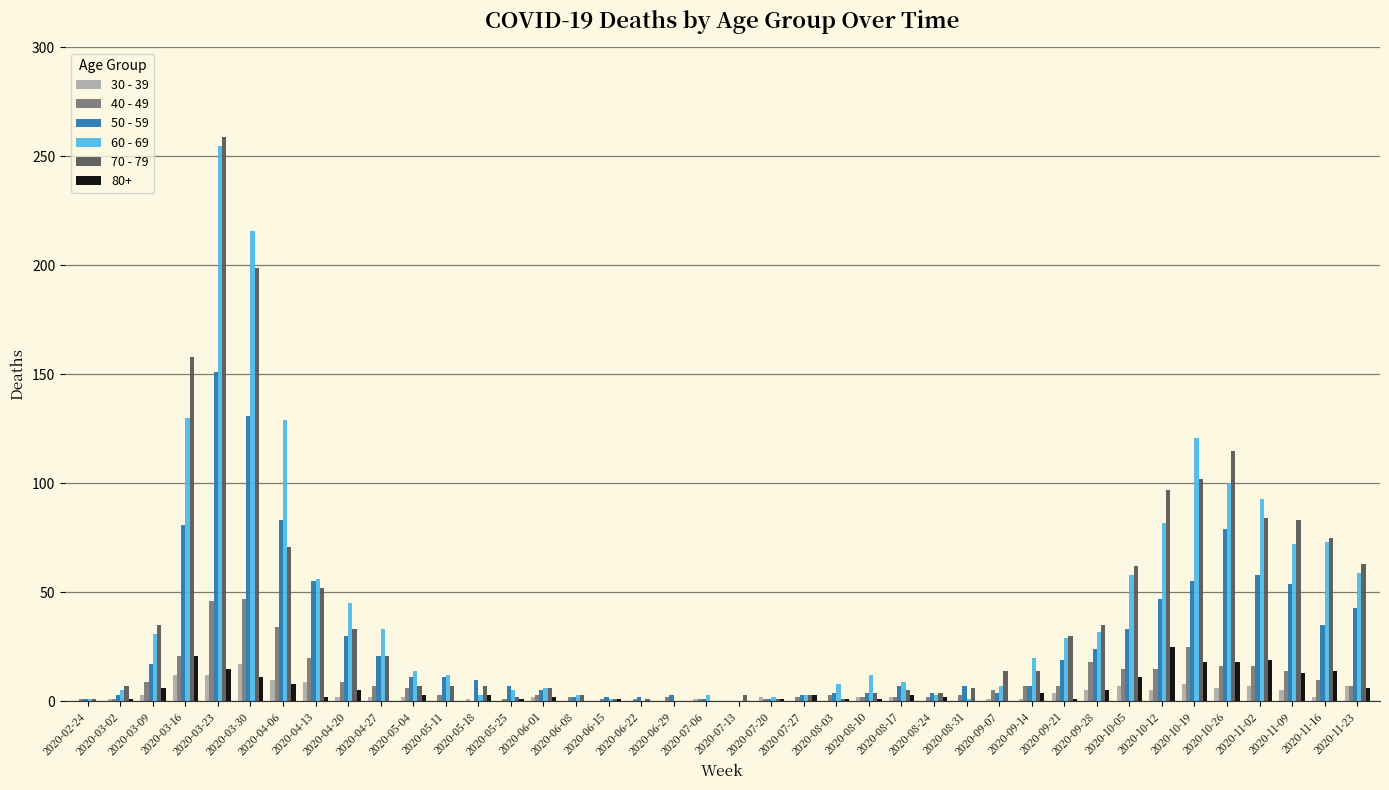

What is the sum of all 70 - 79 values?

1671